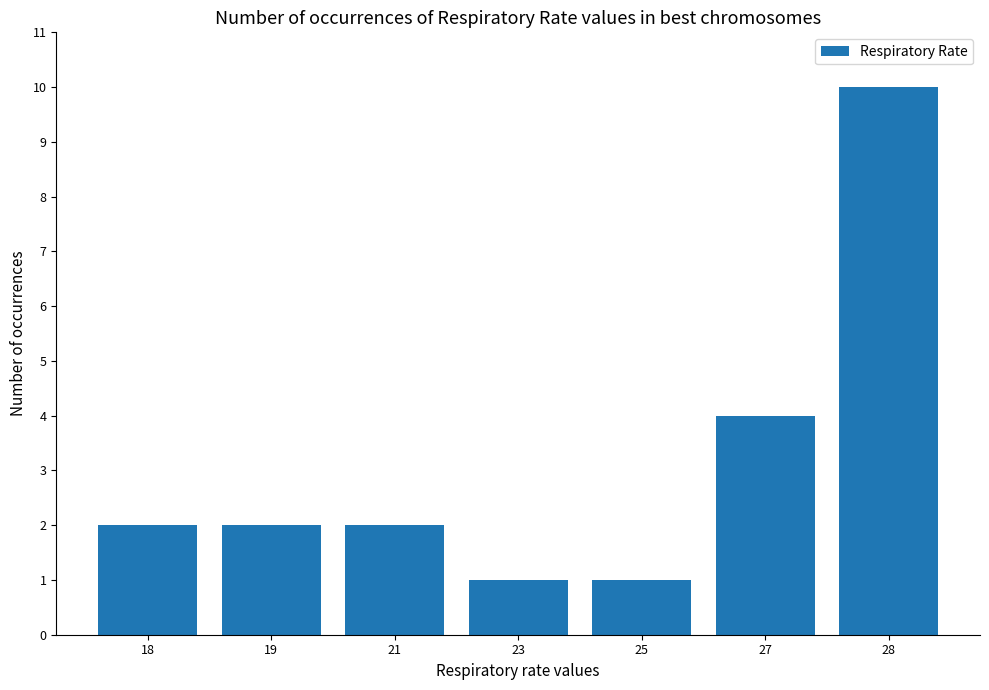

What is the change in value from 18 to 25?

-1